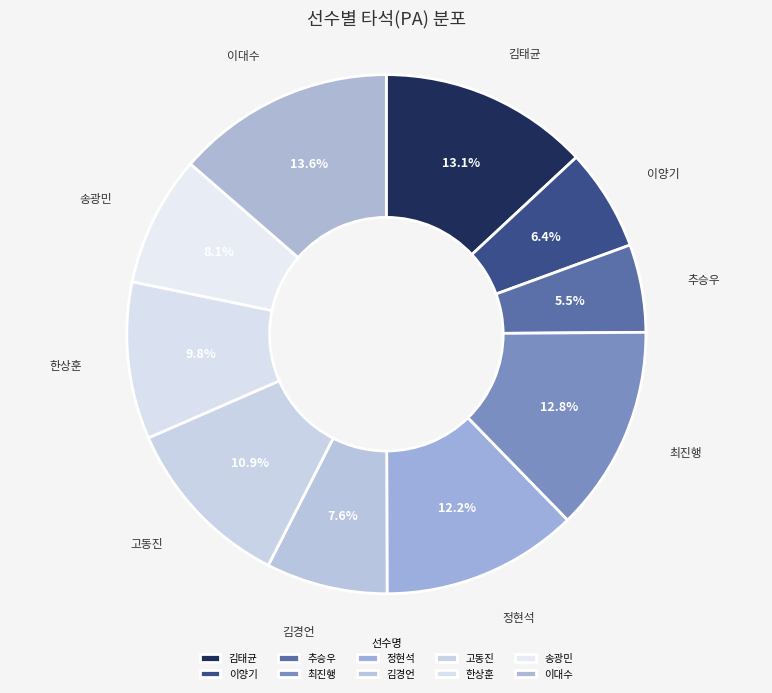

What percentage is the 이양기 slice, to the nearest percent?

6%